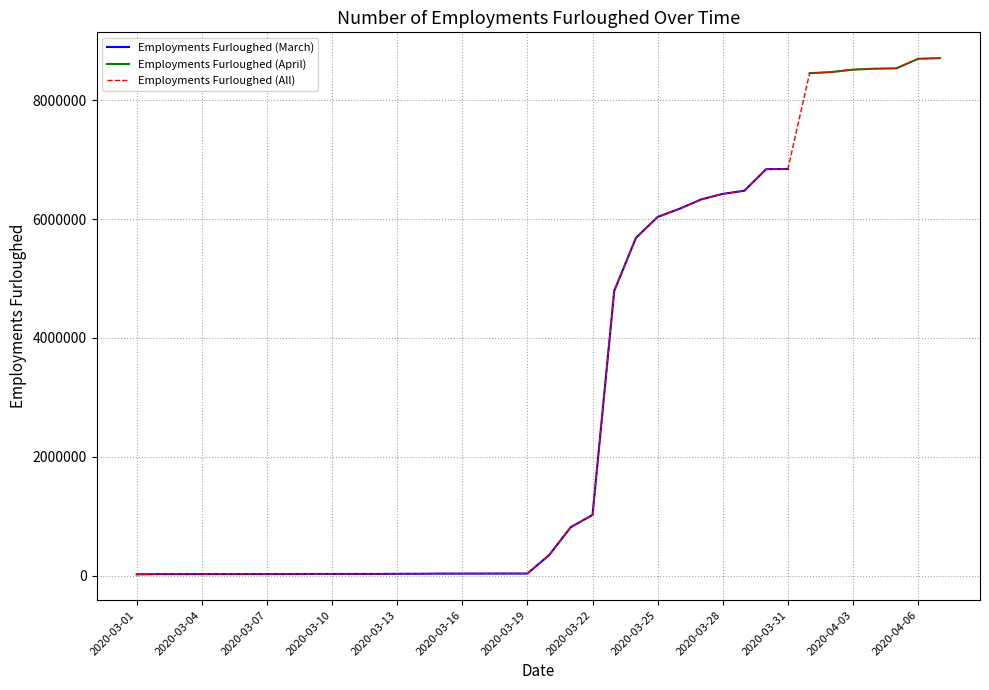

Which category has the highest value across all series?

2020-03-31